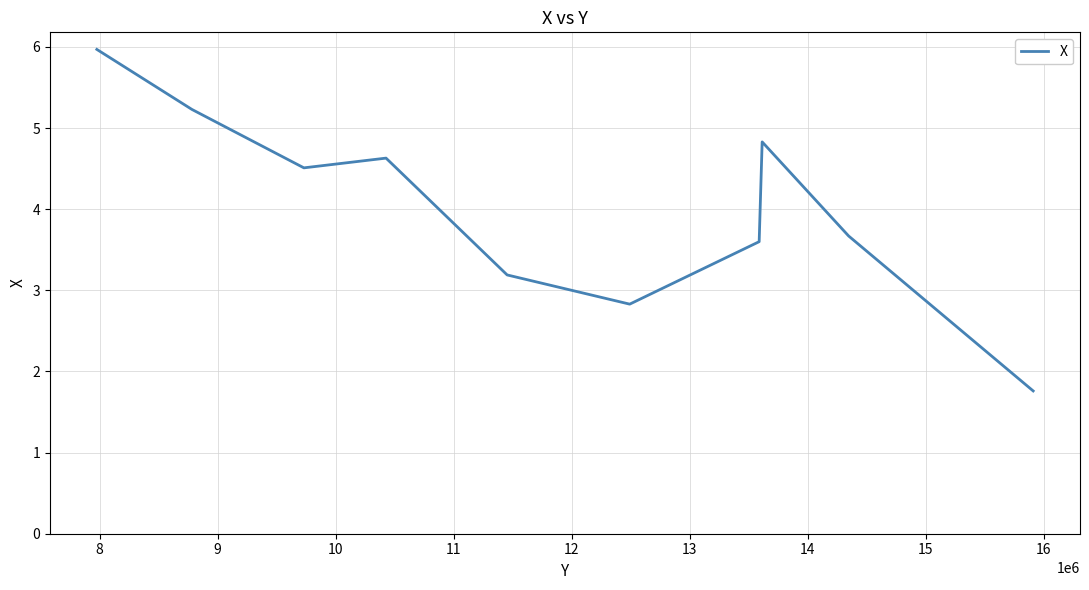

True or false: there are more than 0 points higher than both neighbors.

True